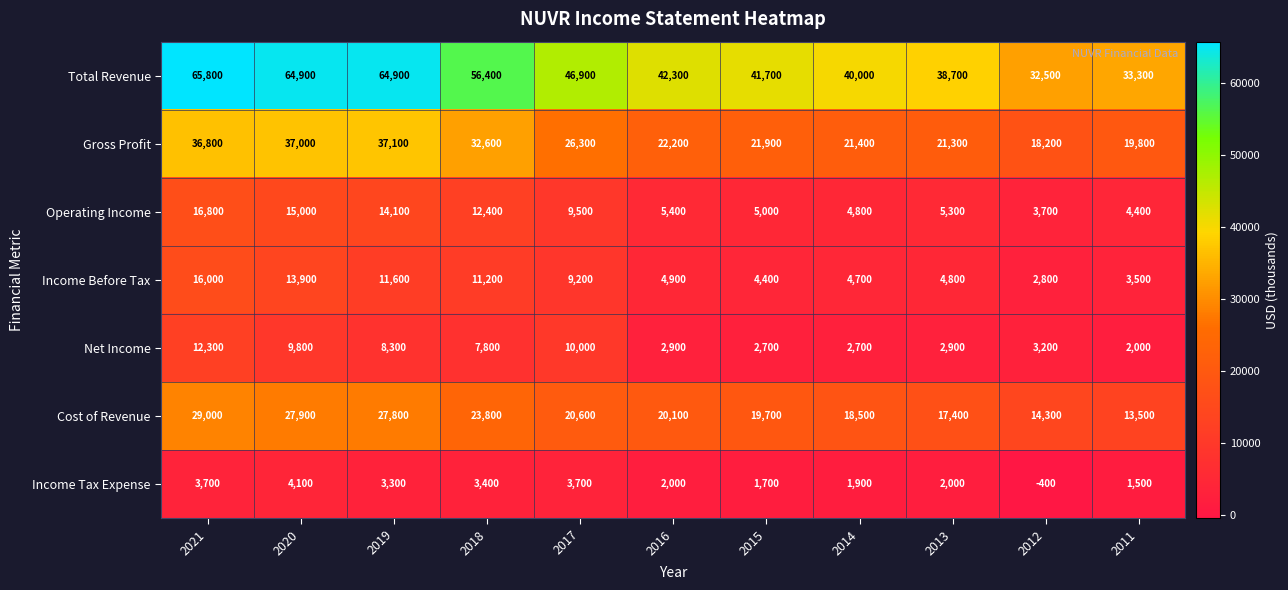

Rank the series at 2012 from lowest to highest value.

Income Tax Expense, Income Before Tax, Net Income, Operating Income, Cost of Revenue, Gross Profit, Total Revenue